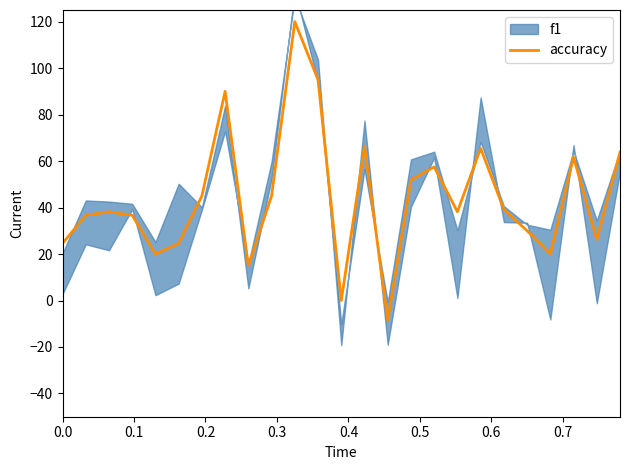

What is the difference between the maximum and minimum values?

128.6